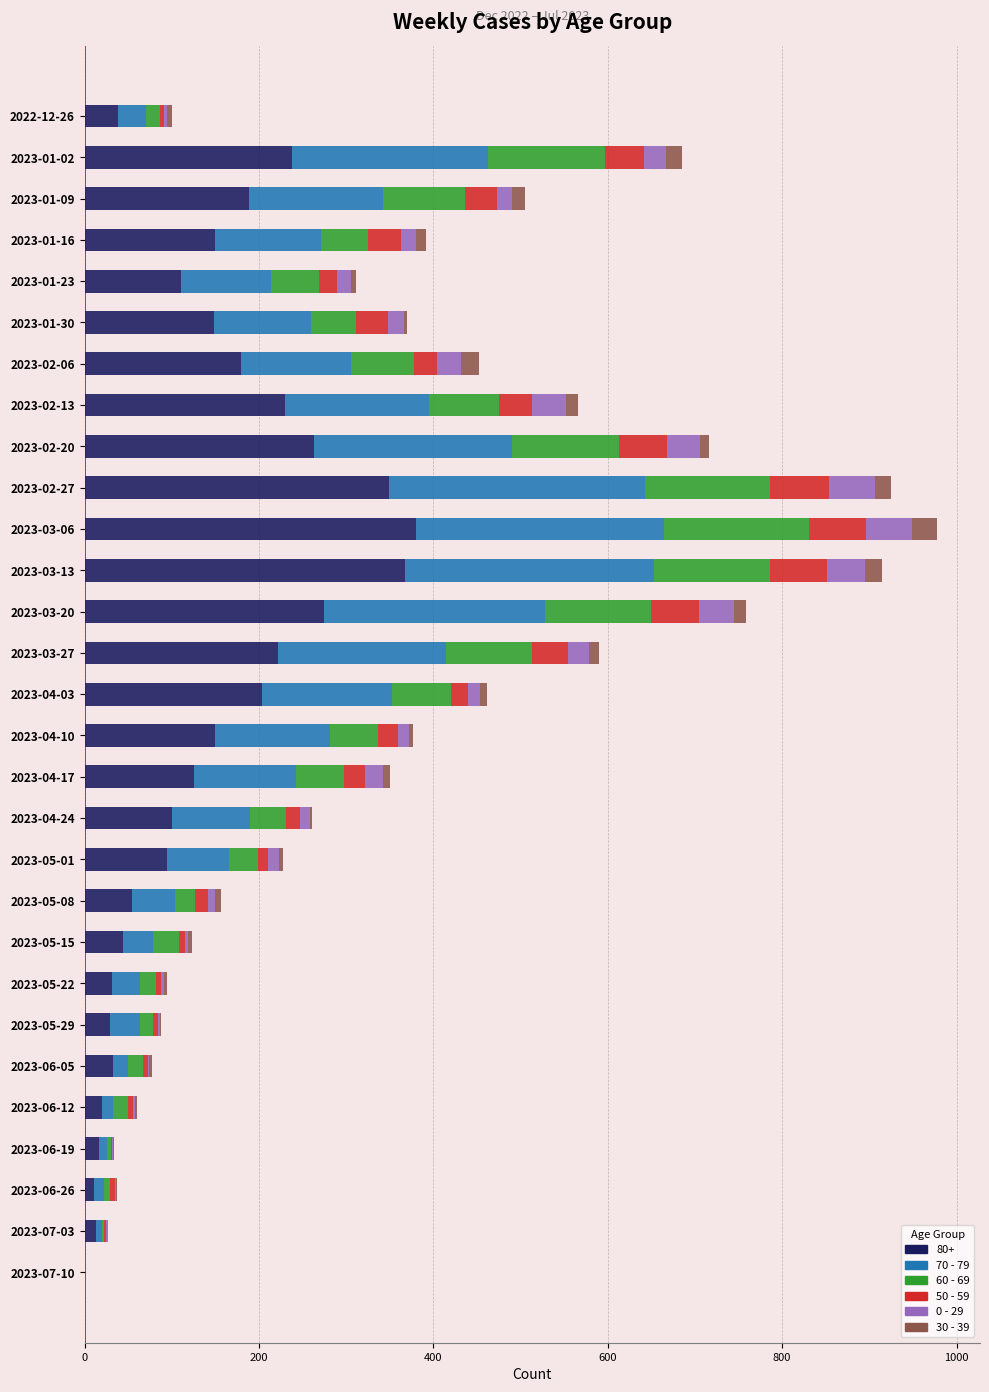

What are all the series names shown in the legend?

80+, 70 - 79, 60 - 69, 50 - 59, 0 - 29, 30 - 39